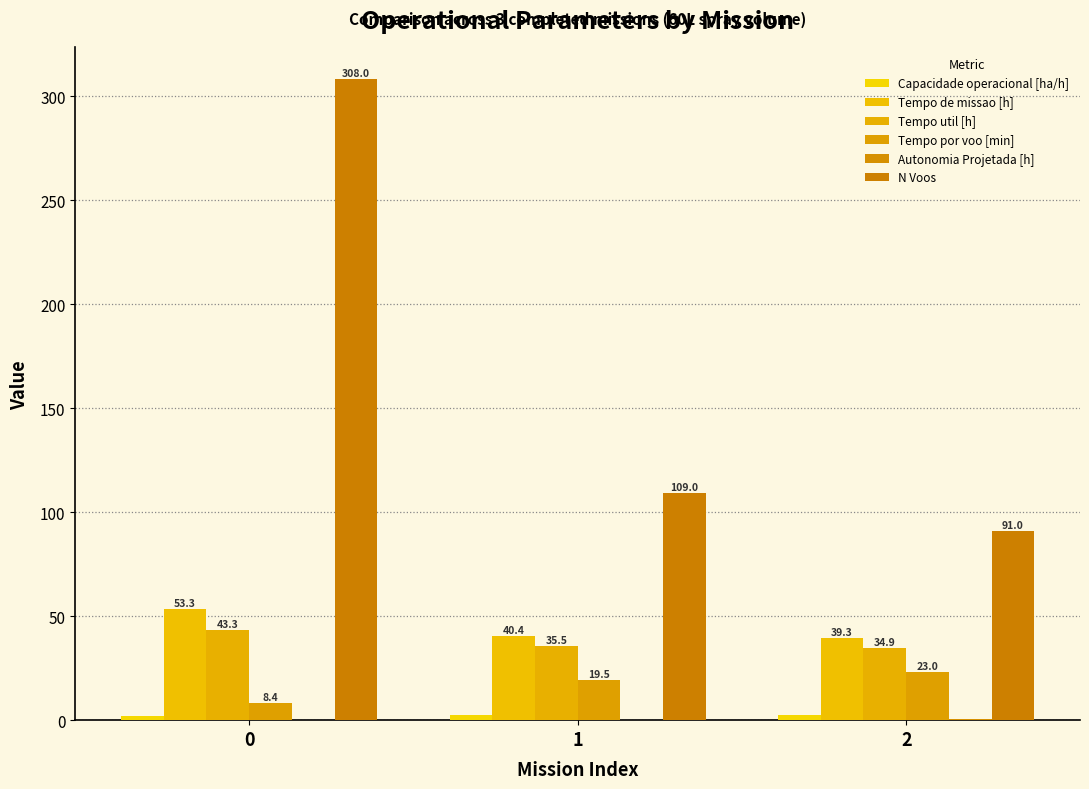

Read the Capacidade operacional [ha/h] value at 1.

2.5